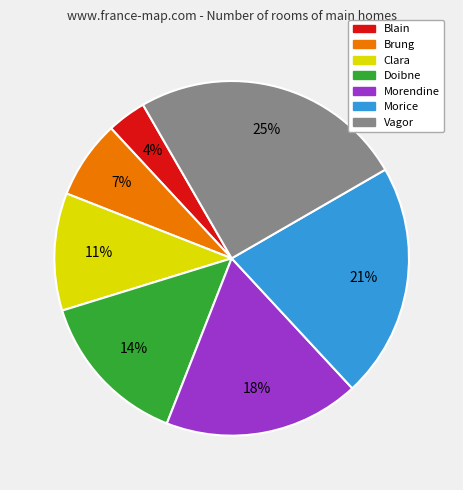

The Brung slice represents 1% of the pie. True or false?

False